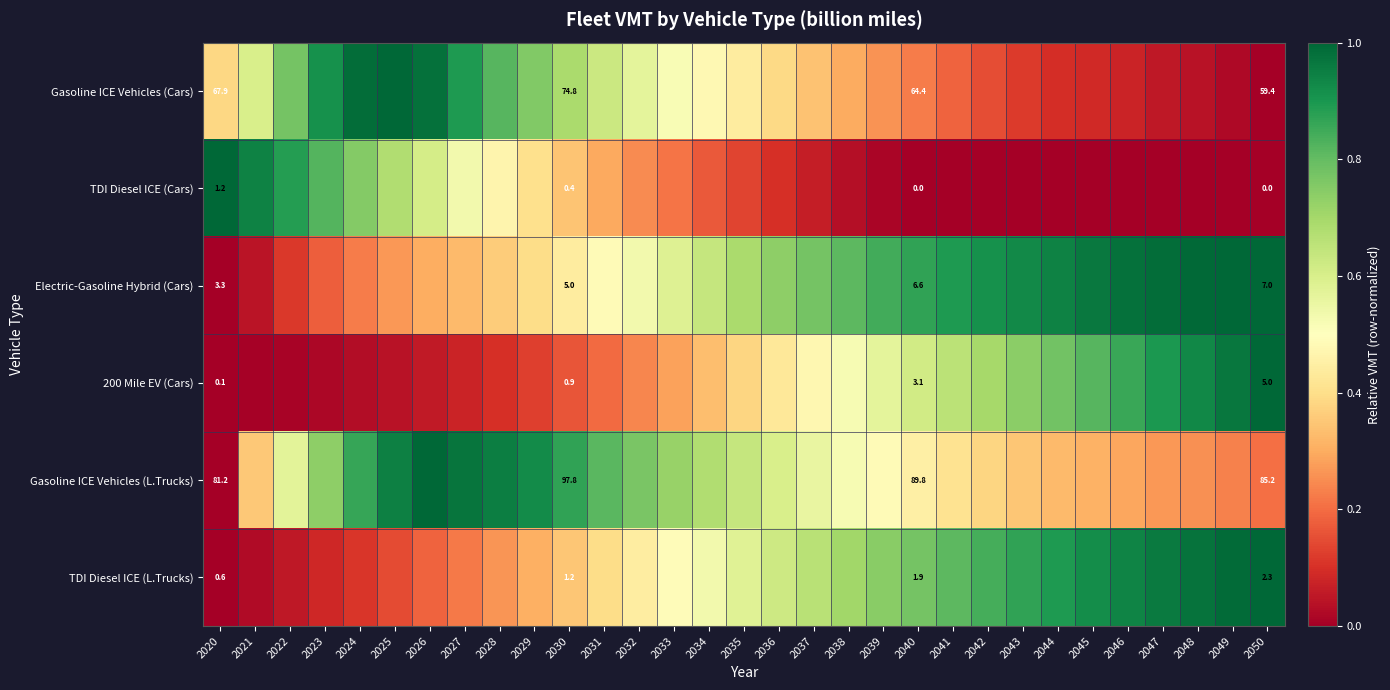

True or false: Gasoline ICE Vehicles (Cars) has a value of 0.6 at 2032.

True